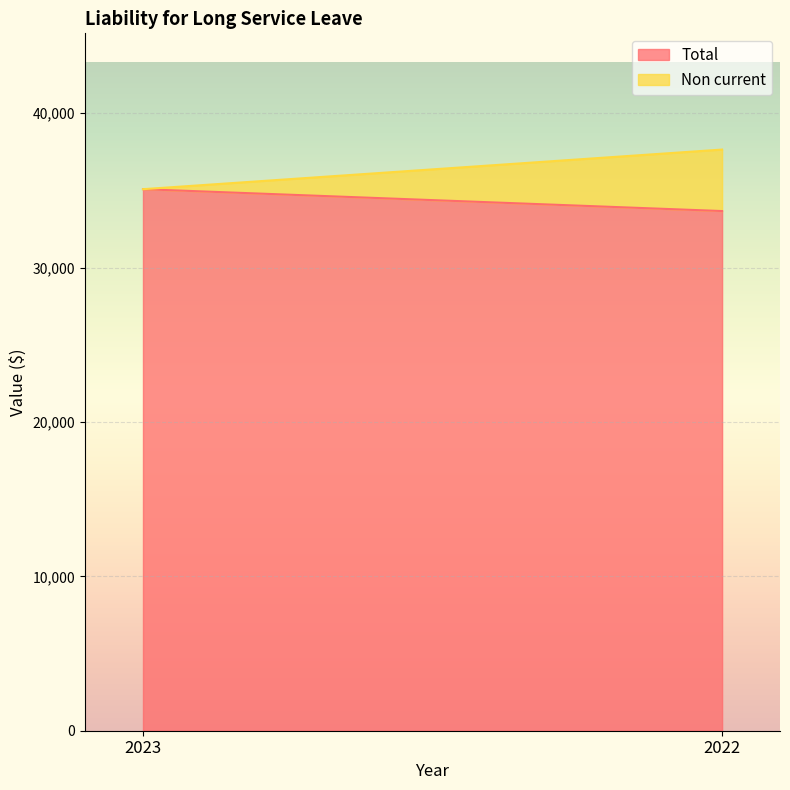

What is the maximum value shown in the chart?

35080